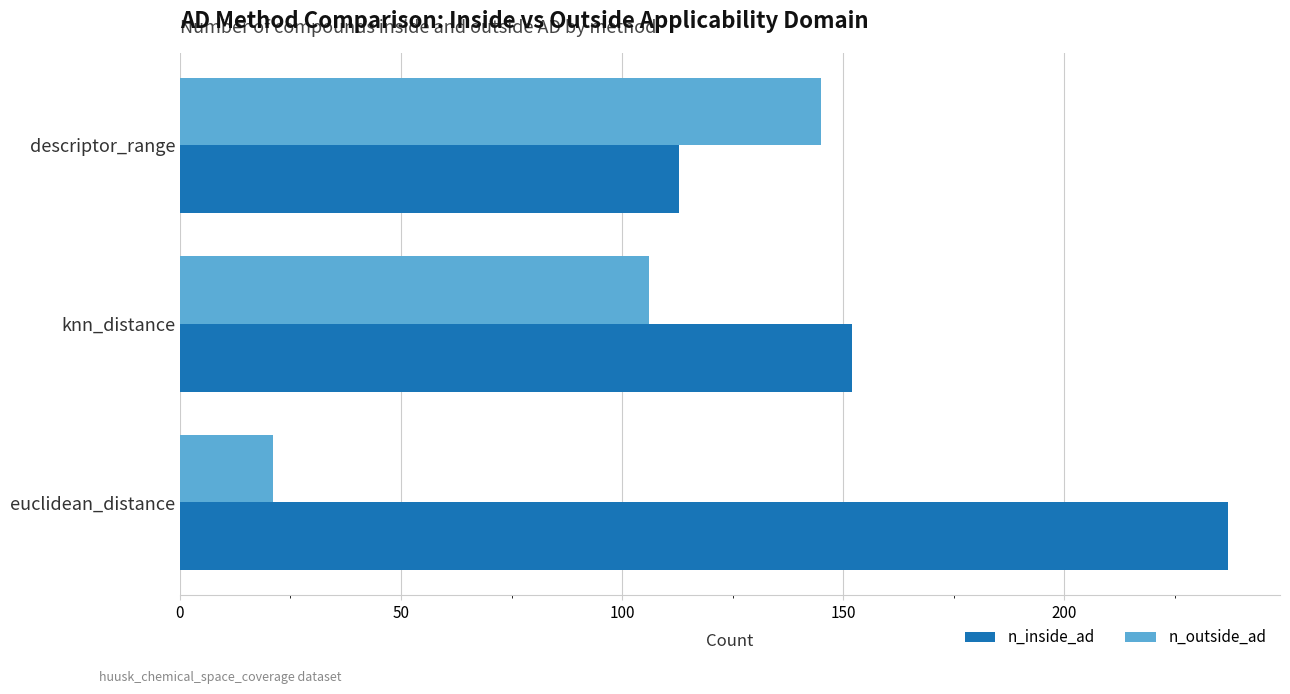

Is the value of n_outside_ad at knn_distance greater than the value of n_inside_ad at knn_distance?

No